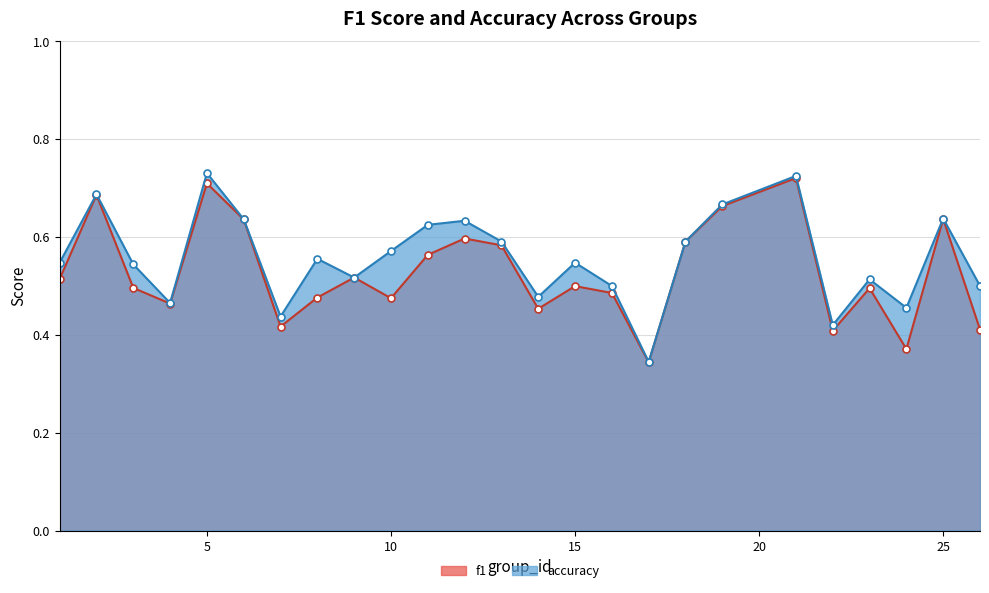

List the labels in order of accuracy value, largest first.

5, 21, 2, 19, 25, 6, 12, 11, 13, 18, 10, 8, 1, 15, 3, 9, 23, 16, 26, 14, 4, 24, 7, 22, 17